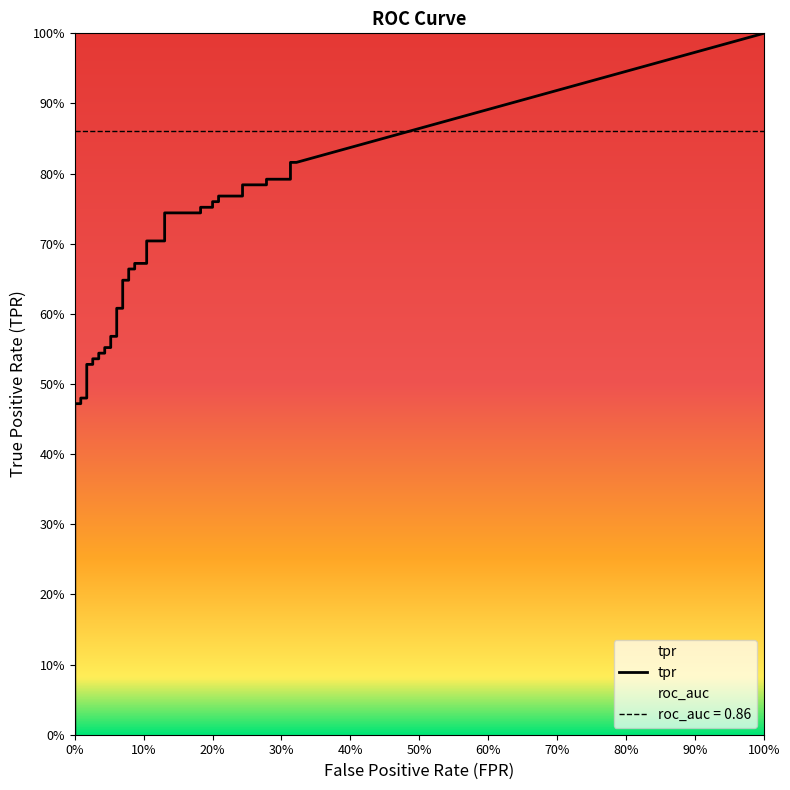

True or false: fpr and tpr cross at least once.

False